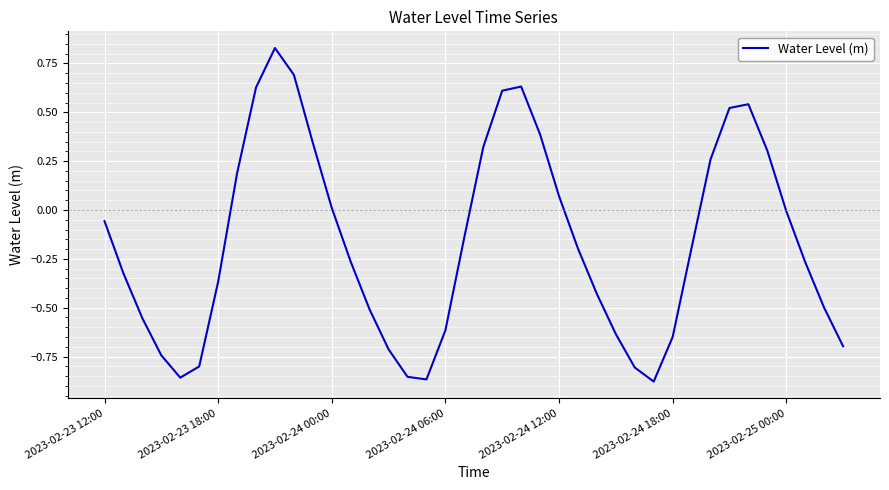

True or false: there are more than 0 points higher than both neighbors.

True